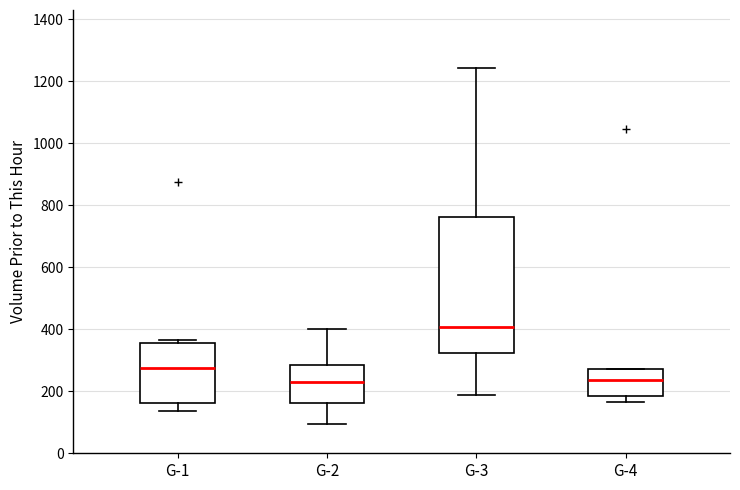

Comparing the boxes themselves (not the whiskers), which one is the tallest?

G-3